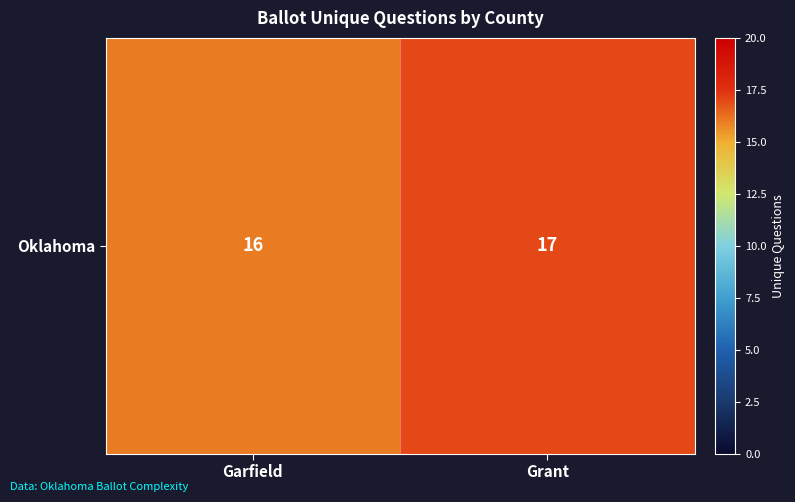

The value at Garfield is 27. True or false?

False